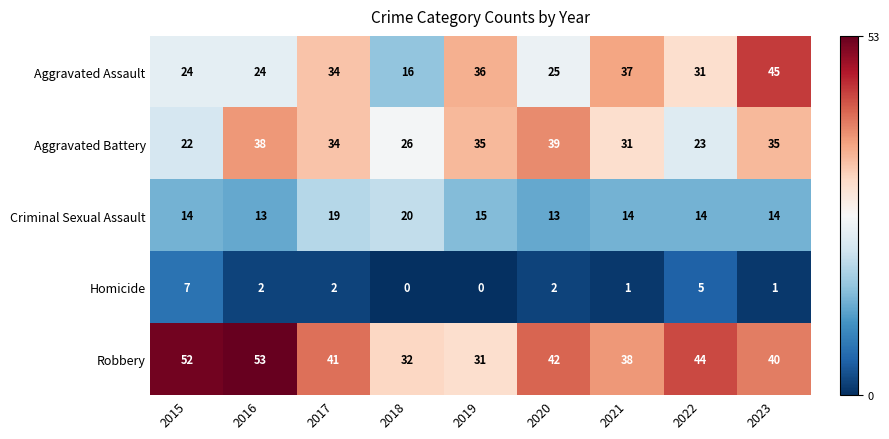

Count the number of data series in this chart.

5